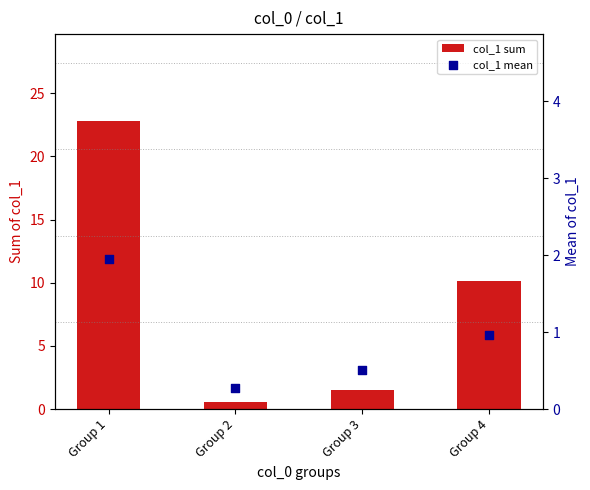

Which series has the largest Y range (max minus min)?

col_1 sum